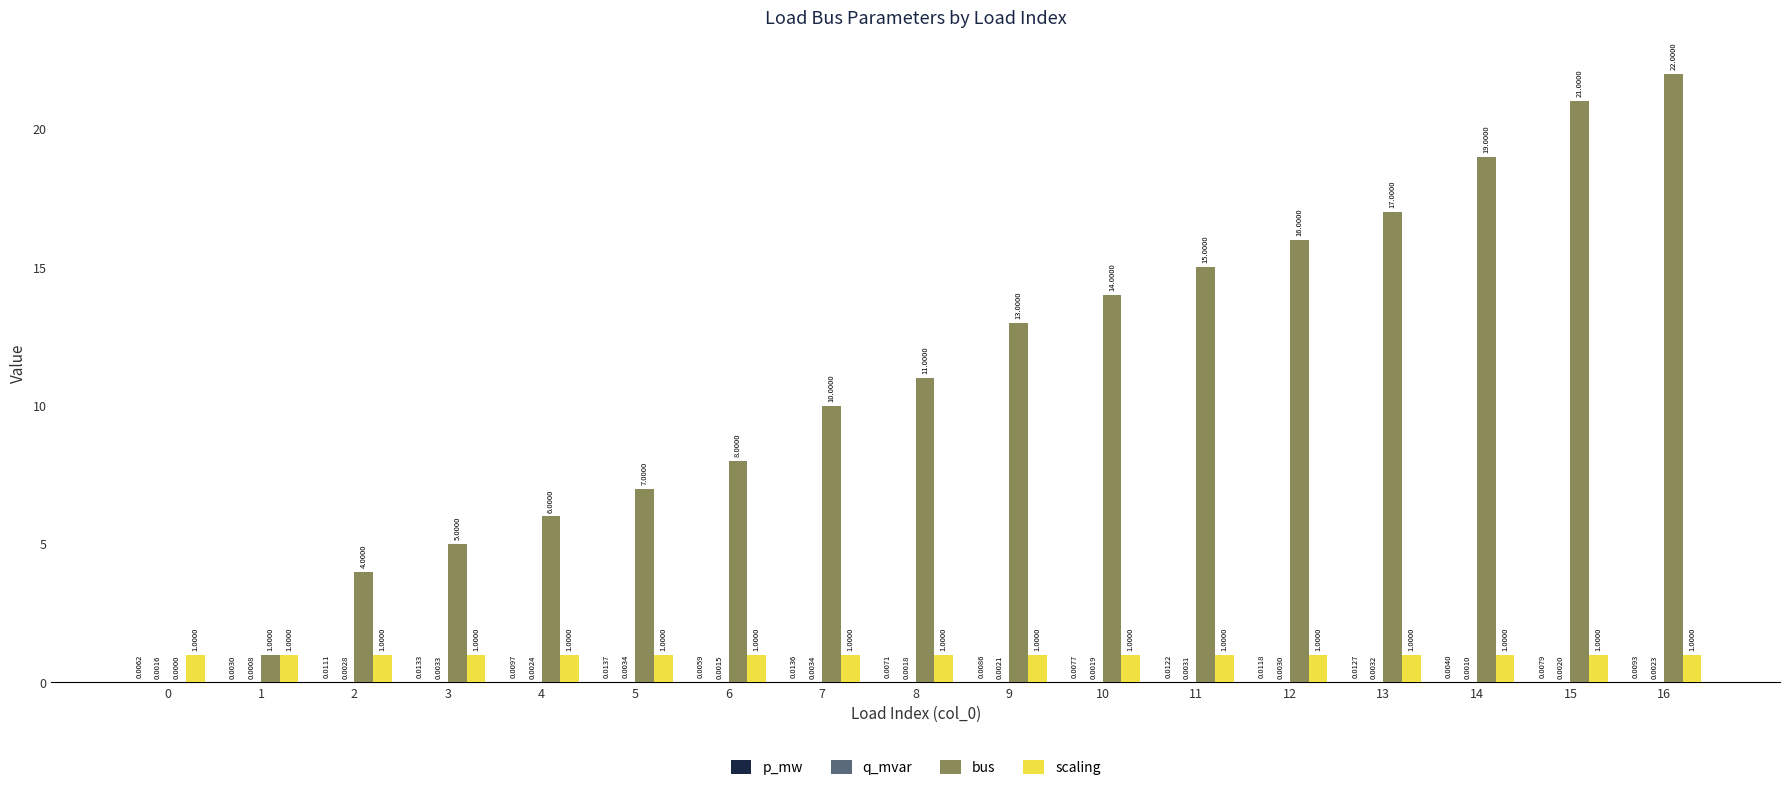

Between 4 and 16, which series saw the biggest shift?

bus